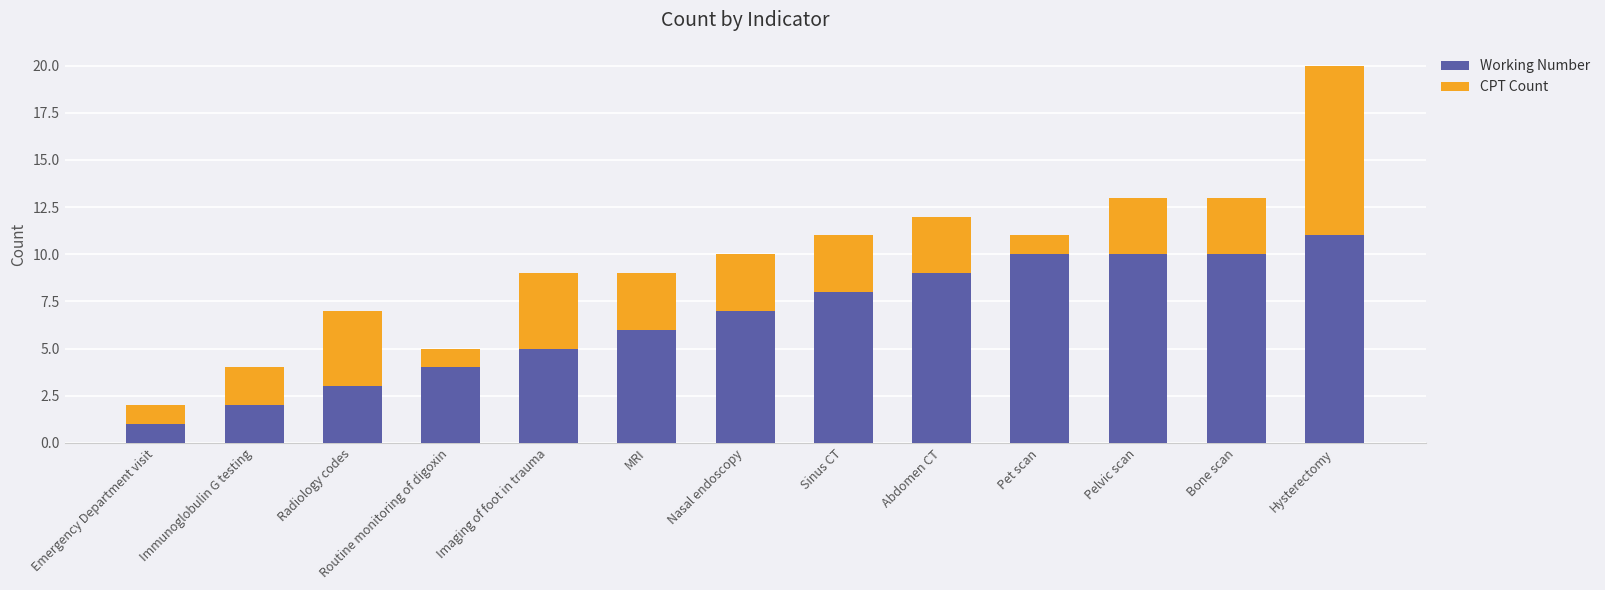

At which category is the sum across all series the highest?

Hysterectomy